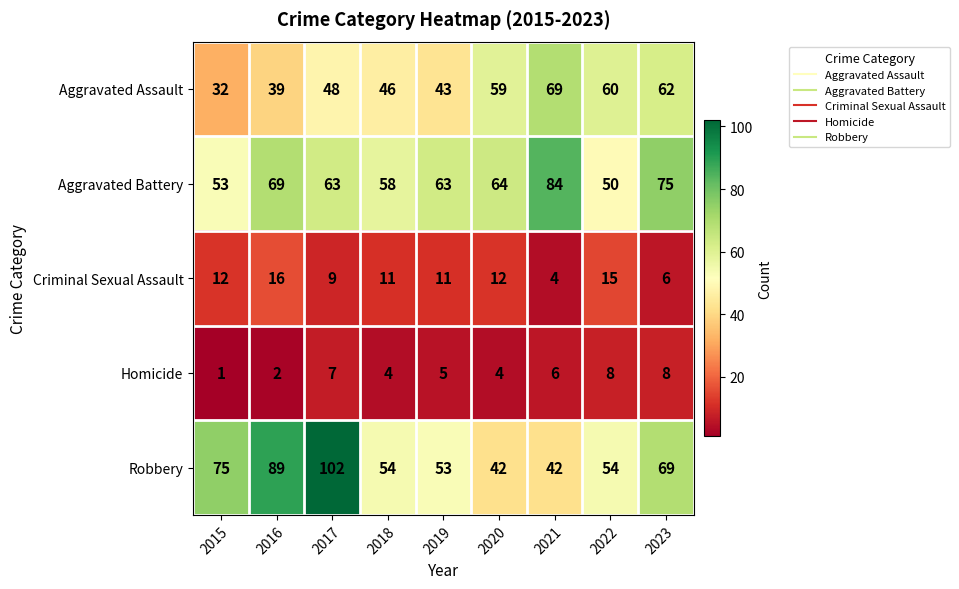

List the series in order of their peak value, lowest first.

Homicide, Criminal Sexual Assault, Aggravated Assault, Aggravated Battery, Robbery